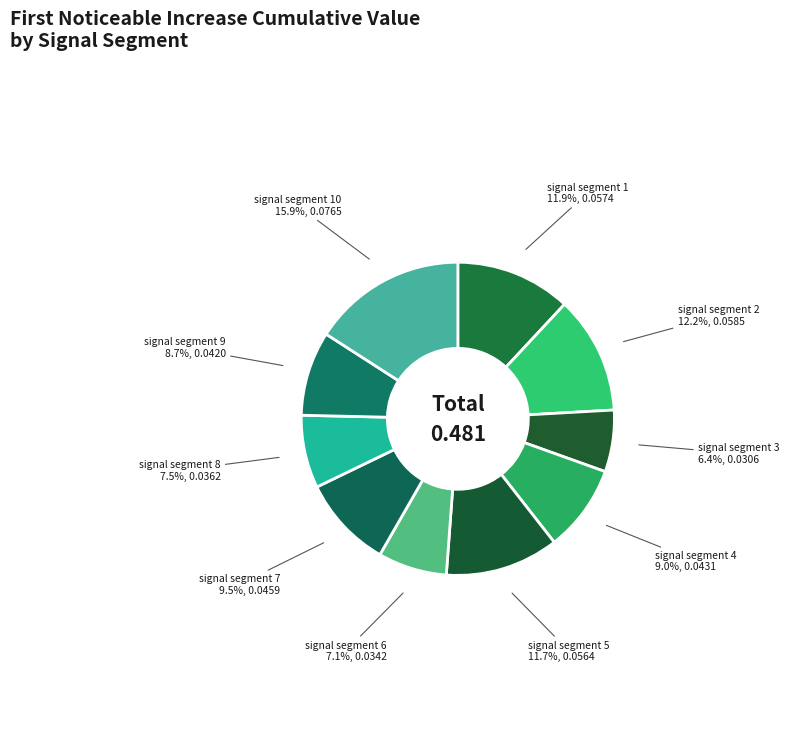

What is the smallest slice in the pie chart?

signal segment 3